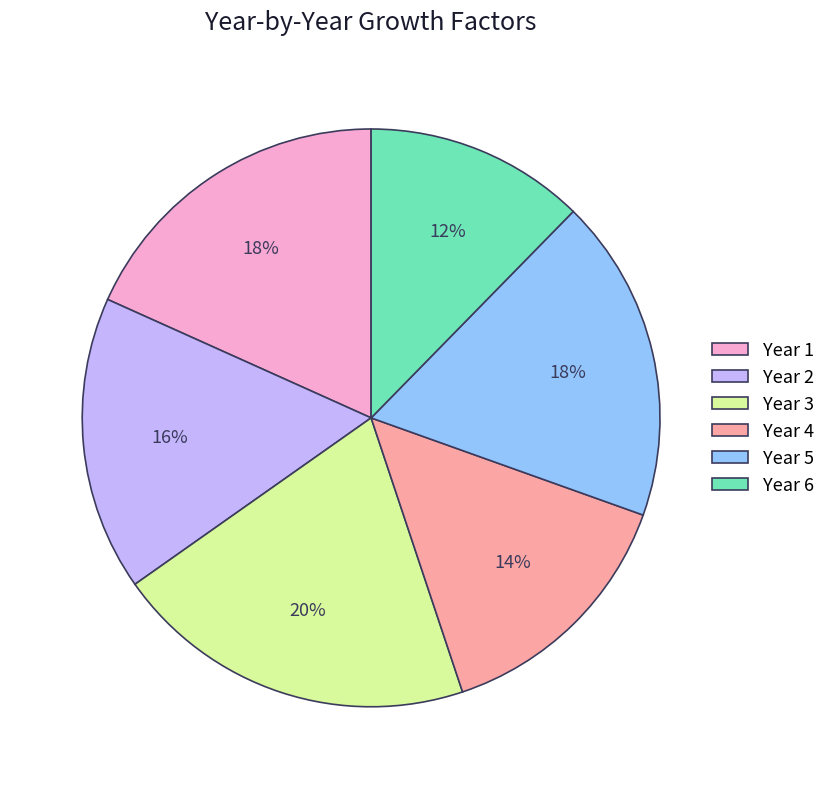

Combined, do Year 2 and Year 5 account for over 50%?

No